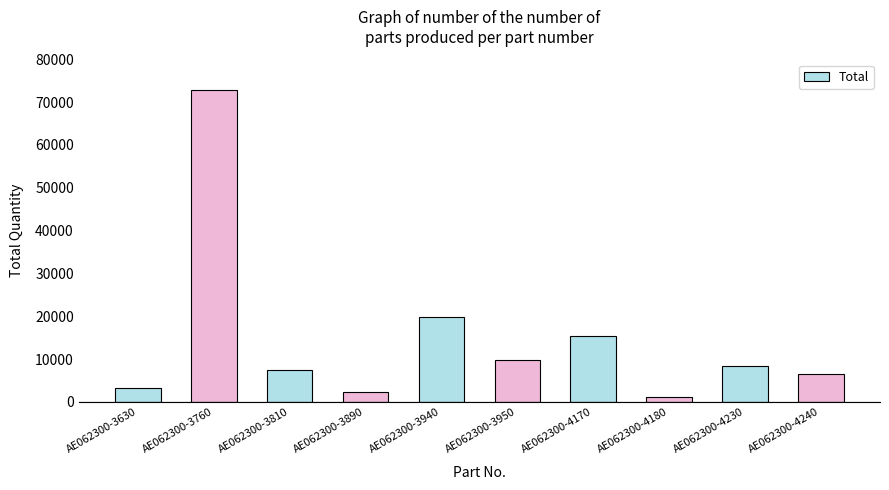

What is the change in value from AE062300-3810 to AE062300-4230?

+913